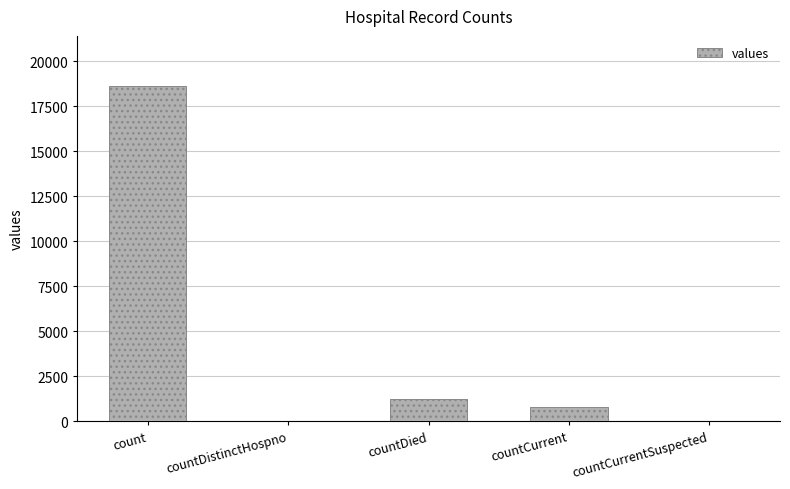

What is the change in value from count to countCurrentSuspected?

-18615